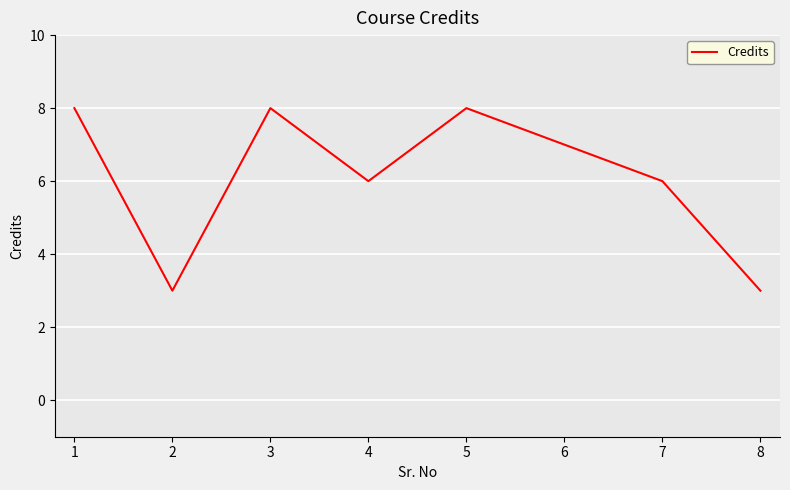

What is the ratio of the value at 1 to the value at 3?

1.0